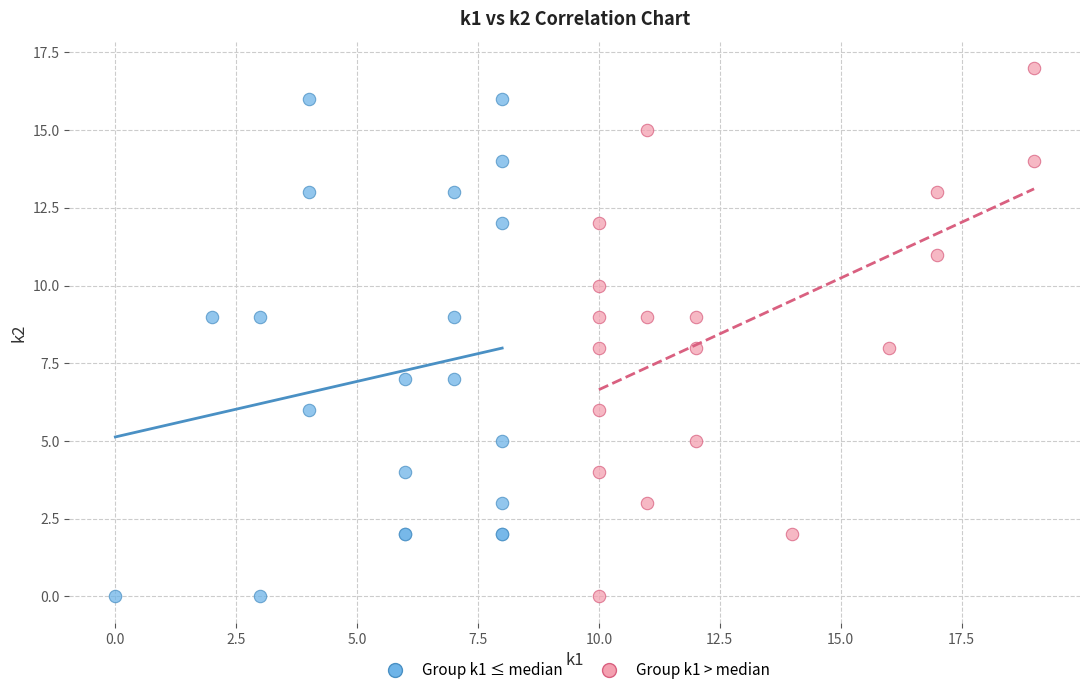

What are all the series names shown in the legend?

Group k1 ≤ median, Group k1 > median